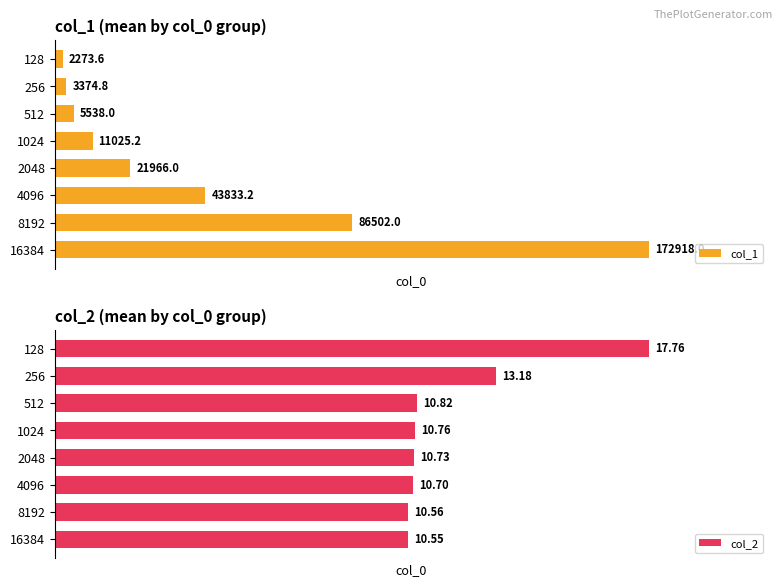

Is the value of col_1 at 8192 greater than the value of col_2 at 16384?

No